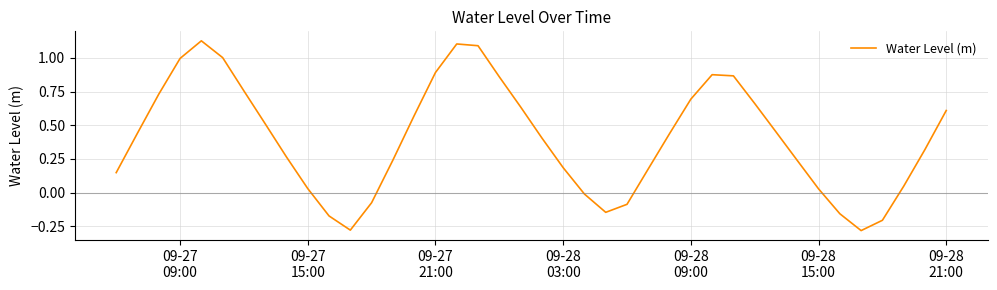

What is the difference between the second highest and second lowest values?

1.4